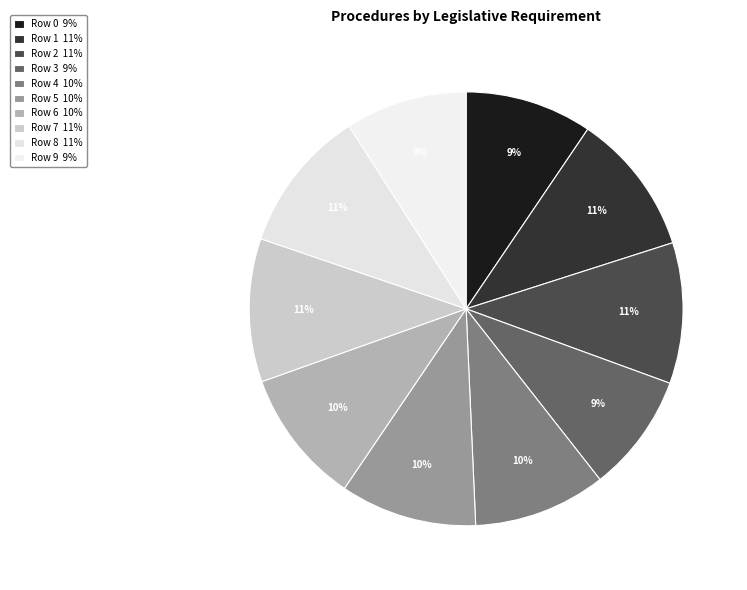

Is there a majority slice in this chart?

No